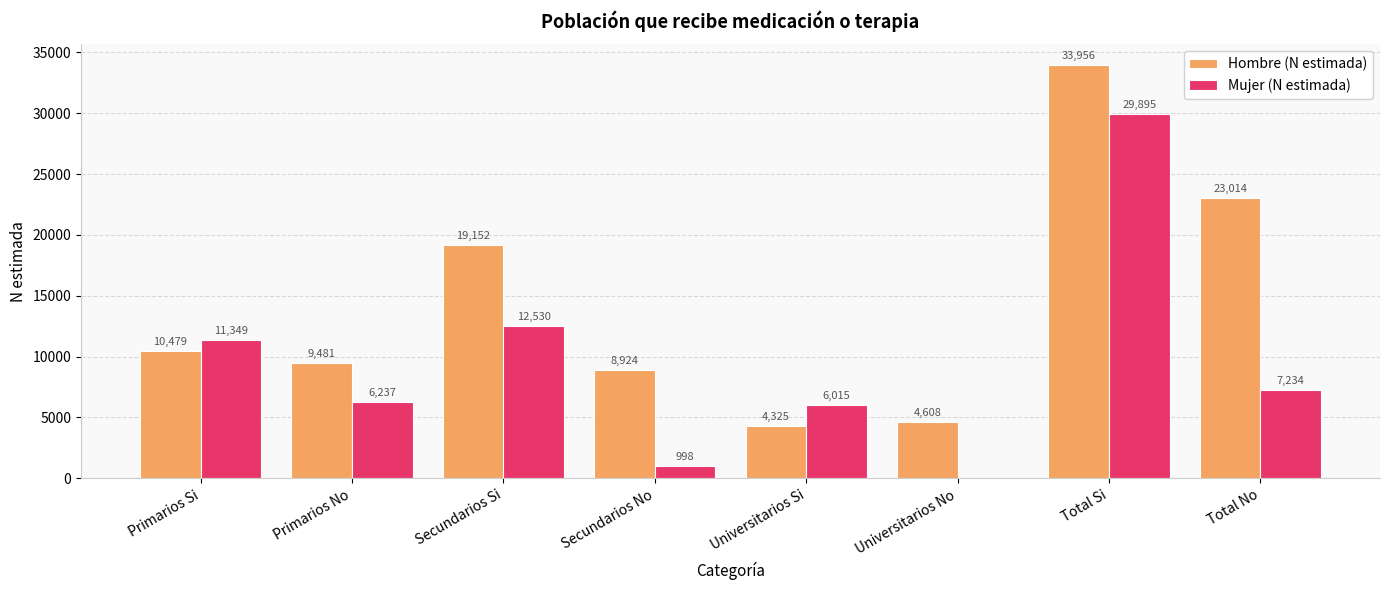

What is the sum of all Hombre (N estimada) values?

113939